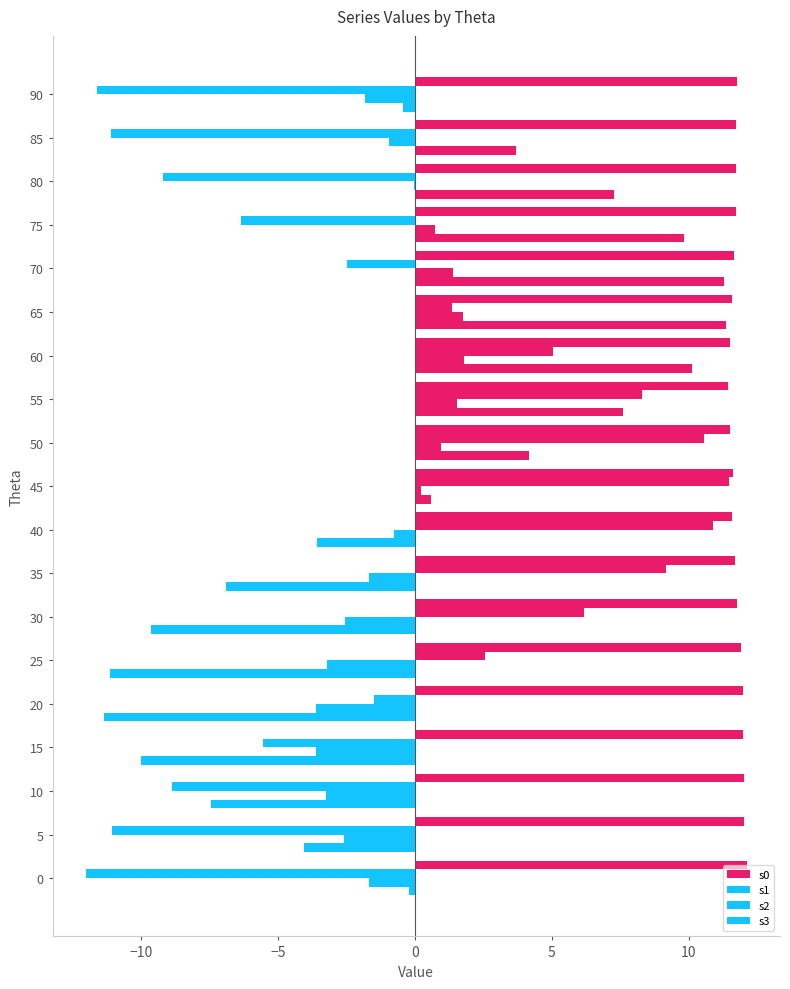

How many data points does each series have?

19